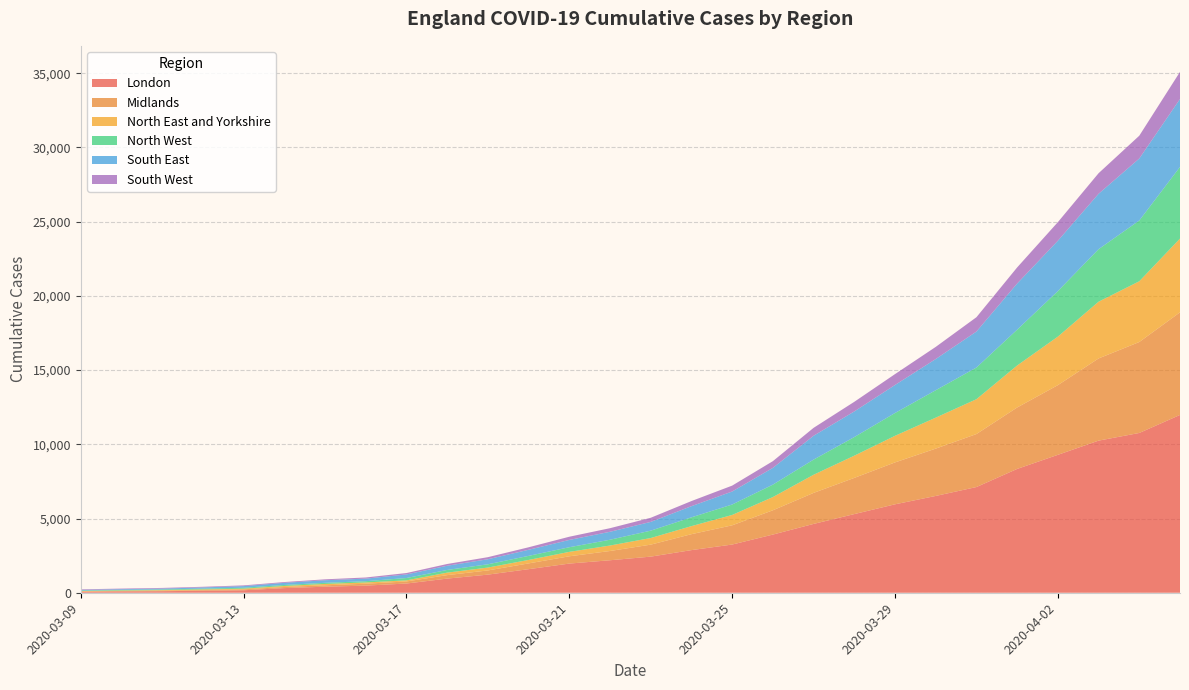

Reading right to left, what are all the values shown in this chart?

London: 11978	10764	10247	9291	8341	7121	6521	5957	5299	4637	3919	3247	2872	2433	2189	1965	1588	1221	953	621	480	407	313	167	136	104	91	61
Midlands: 6913	6127	5537	4694	4139	3570	3188	2824	2438	2090	1636	1296	1074	808	624	491	389	282	234	140	129	94	75	59	44	42	36	31
North East and Yorkshire: 4969	4092	3823	3269	2829	2348	2087	1792	1497	1222	891	698	542	446	368	298	233	194	168	74	86	91	67	49	44	32	24	22
North West: 4826	4093	3537	3066	2413	2132	1847	1536	1253	1020	837	703	593	496	390	312	274	220	180	157	83	76	69	62	53	43	37	35
South East: 4576	4177	3732	3392	3108	2425	2101	1887	1727	1606	1129	876	751	590	536	492	410	340	285	241	173	175	144	110	83	60	51	43
South West: 1827	1536	1386	1254	1085	966	818	733	649	534	453	397	345	278	242	216	169	140	117	95	77	61	53	49	42	44	41	38